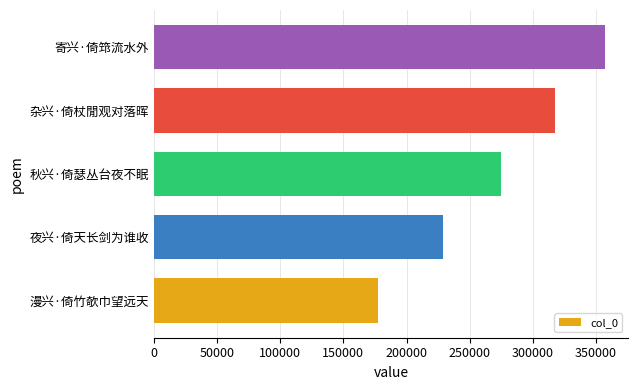

What value does the data have at 夜兴·倚天长剑为谁收, to the nearest 100?

228900